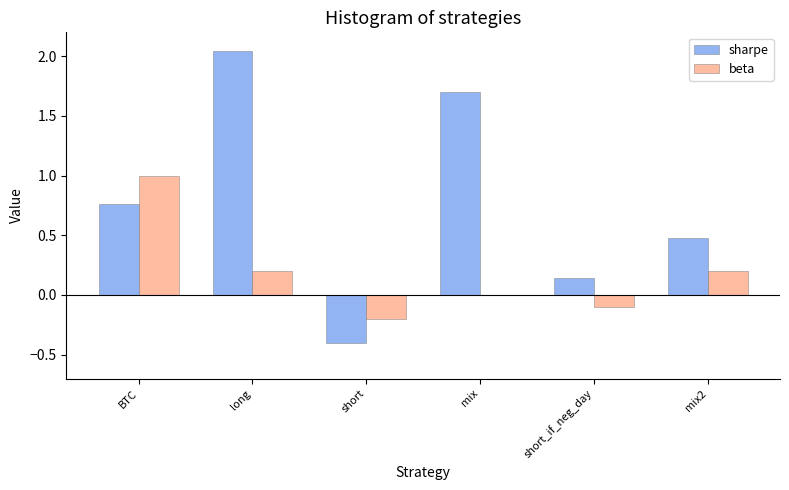

How many distinct data groups are displayed?

2